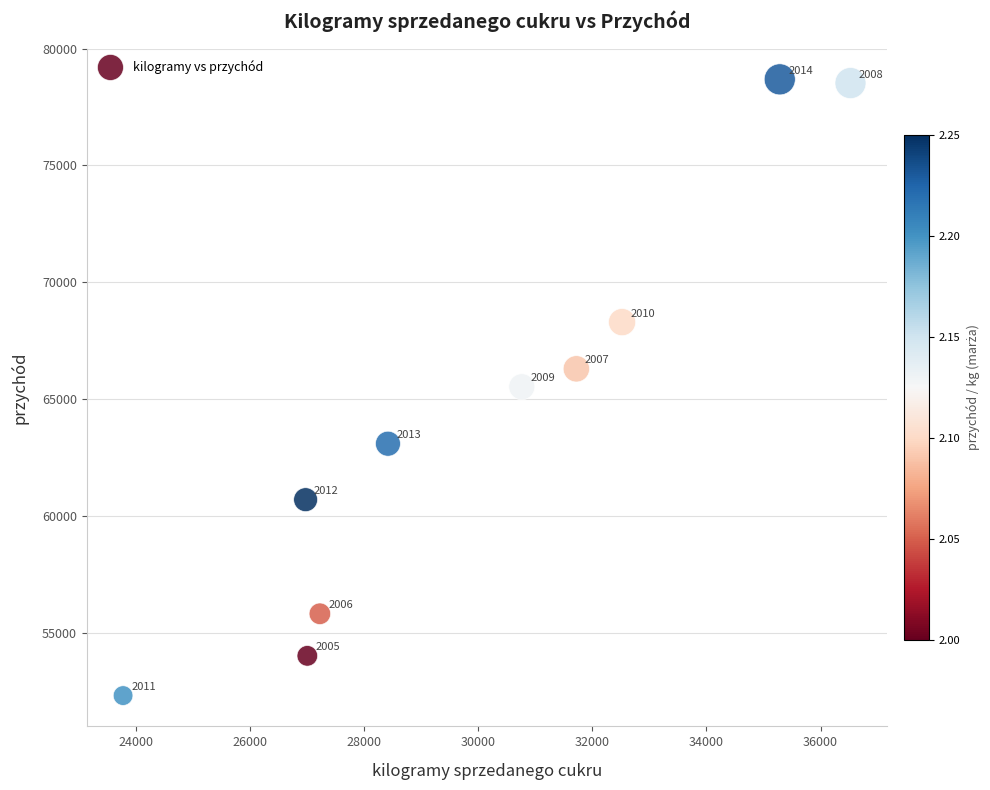

What Y value in the scatter plot is closest to 65497?

65527.3